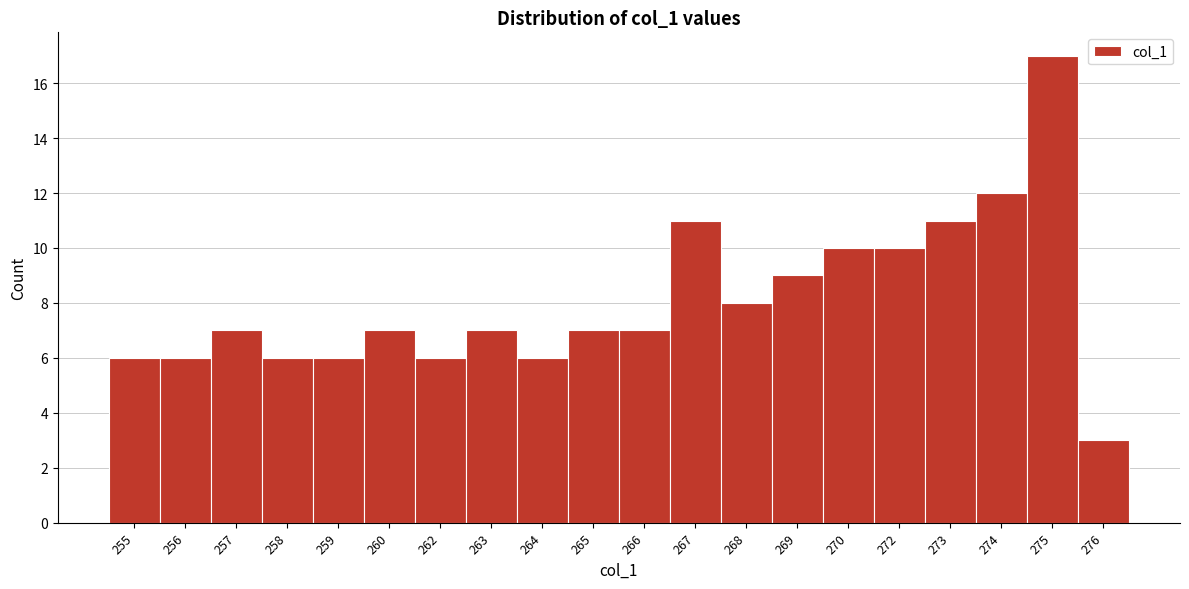

Reading right to left, transcribe all the data shown in this chart.

3	17	12	11	10	10	9	8	11	7	7	6	7	6	7	6	6	7	6	6